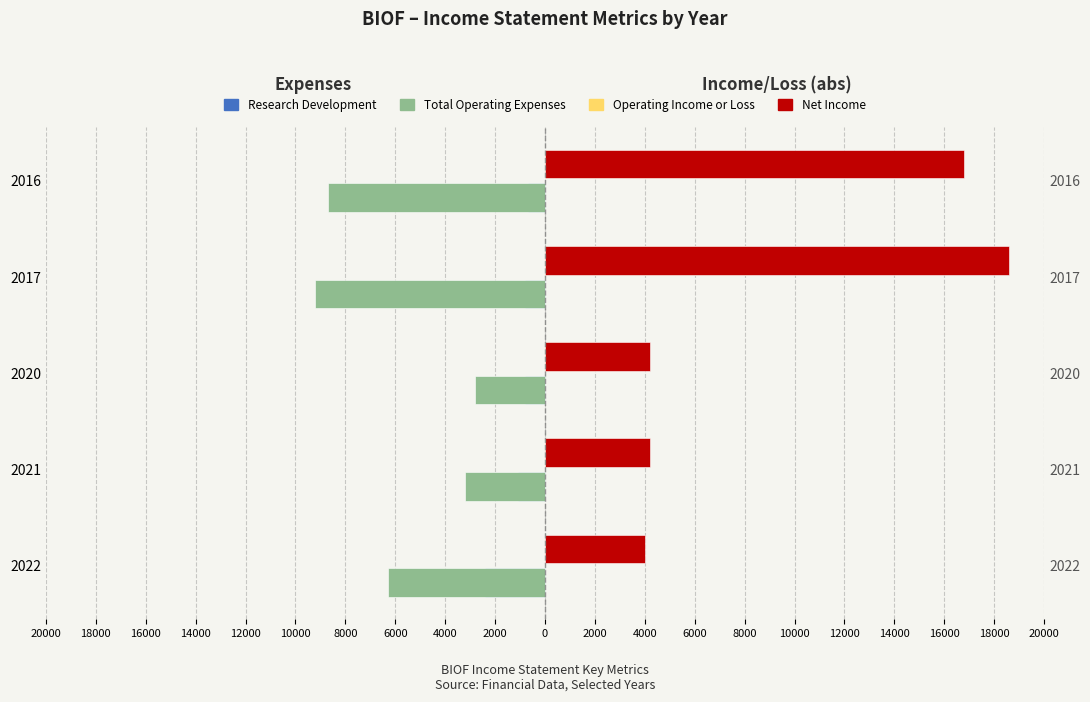

The value of Research Development at 2020 is -1362. True or false?

False